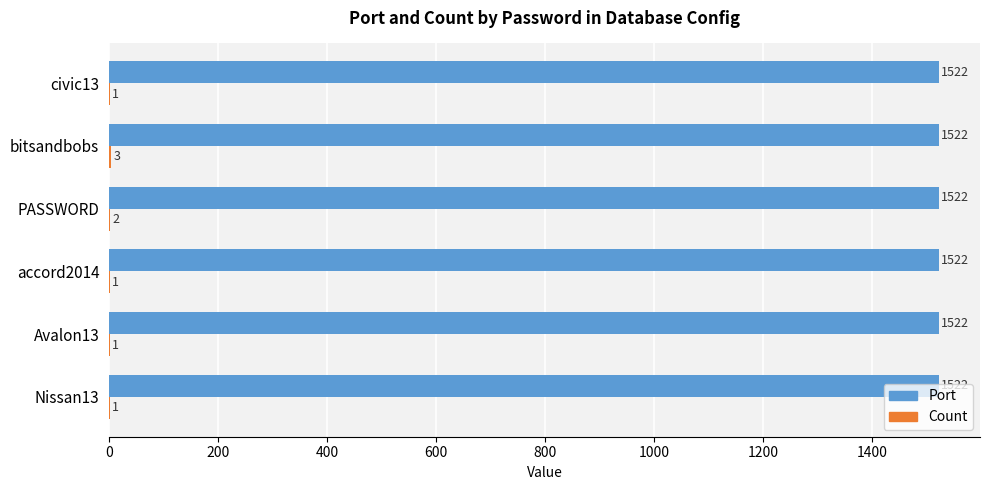

What is the sum of all Port values?

9132